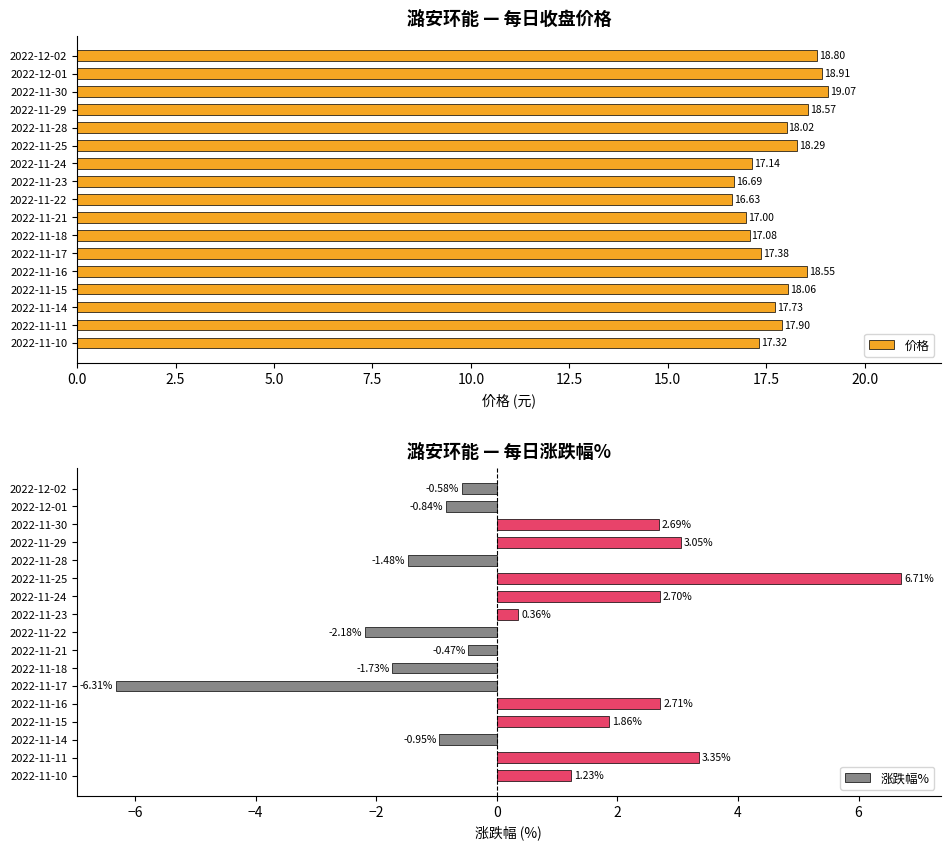

What is the sum of all 价格 values?

303.1